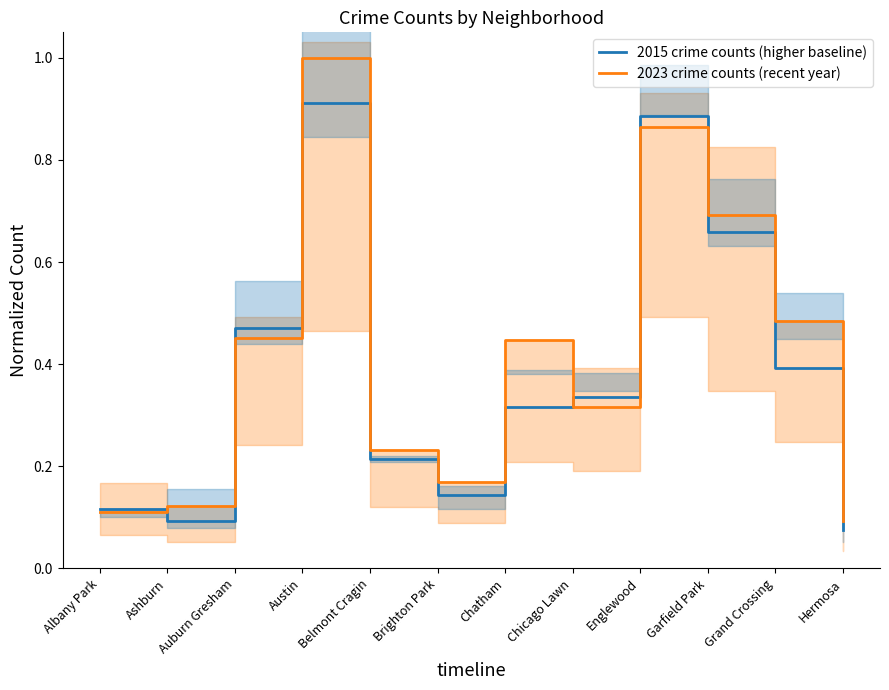

How many 2023 crime counts (recent year) values are between 0 and 1?

12